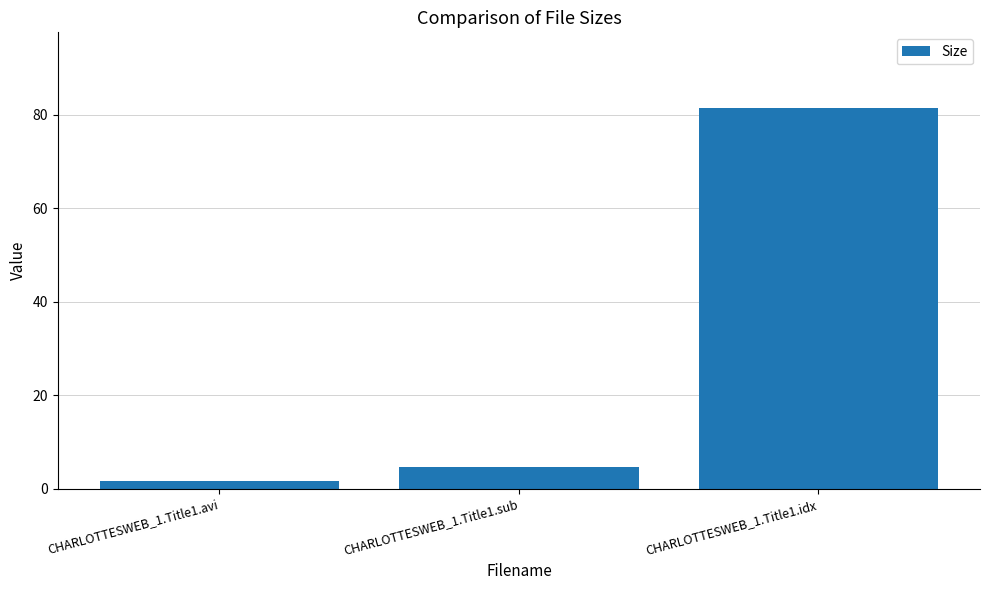

What is the label of the 1st bar from the left?

CHARLOTTESWEB_1.Title1.avi